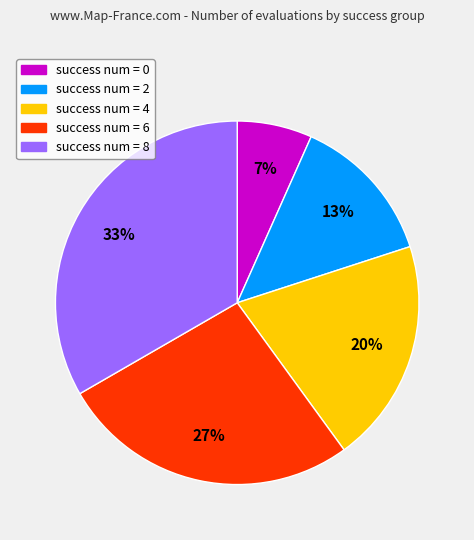

What is the largest slice in the pie chart?

success num = 8